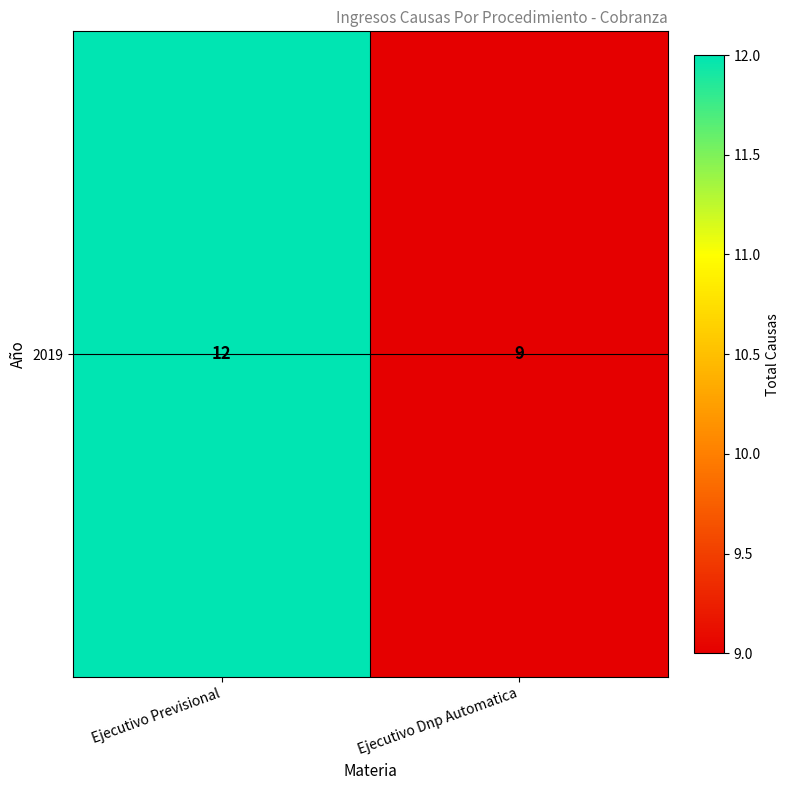

Rank the categories by value from lowest to highest.

Ejecutivo Dnp Automatica, Ejecutivo Previsional